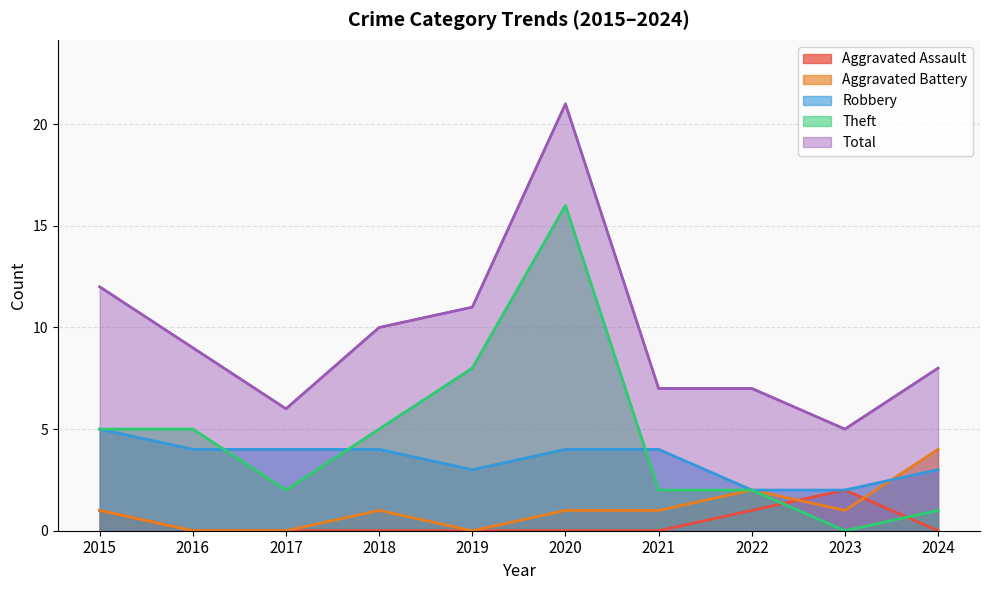

Where do Theft and Robbery first cross each other?

2016 and 2017